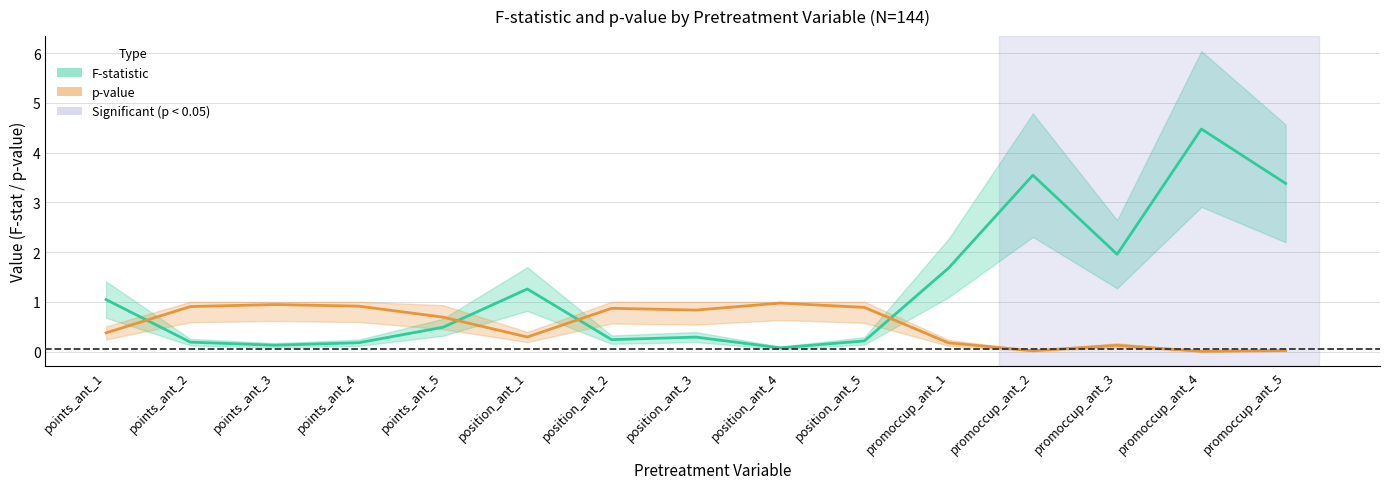

What is the total value across all series at points_ant_2?

1.1